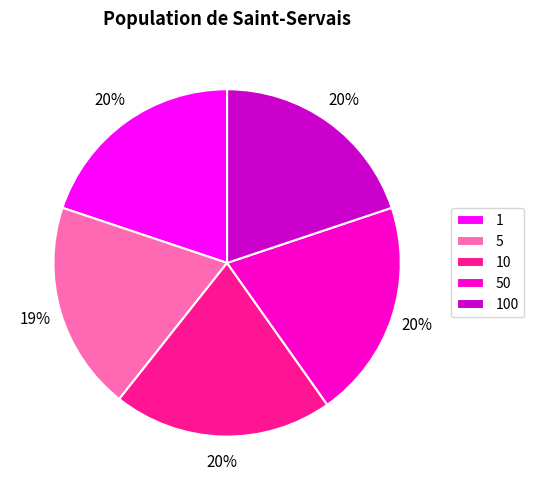

Does any single category account for the majority?

No